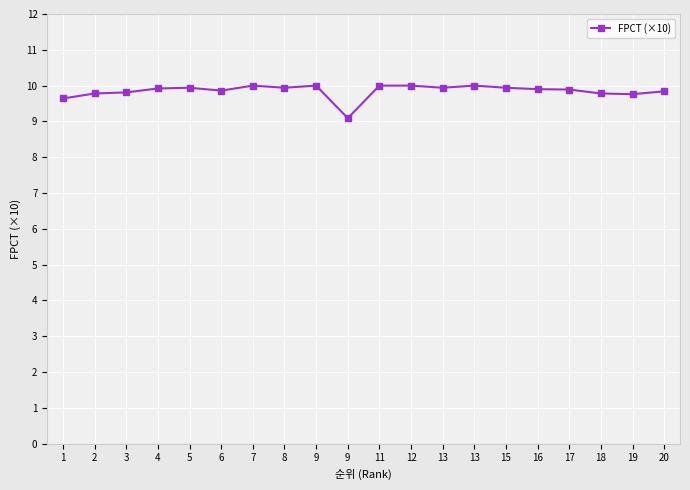

Does the chart display data point markers on the line(s)?

Yes